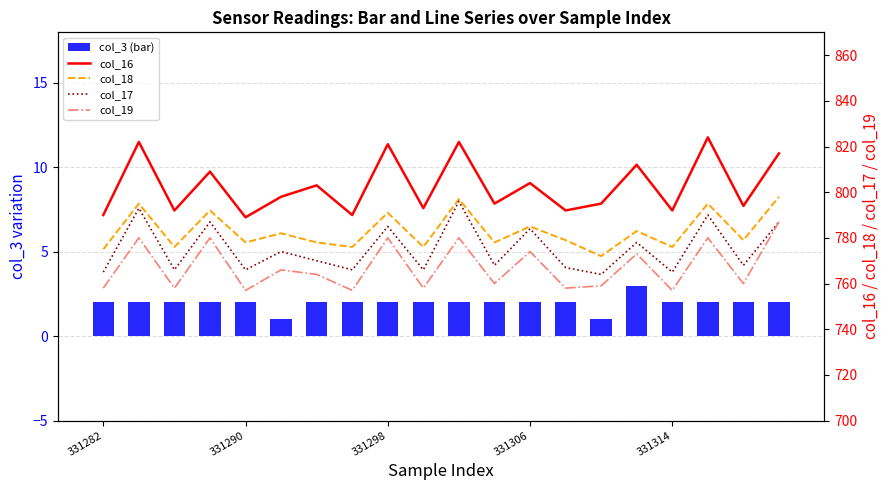

What is the maximum value for col_17?

796